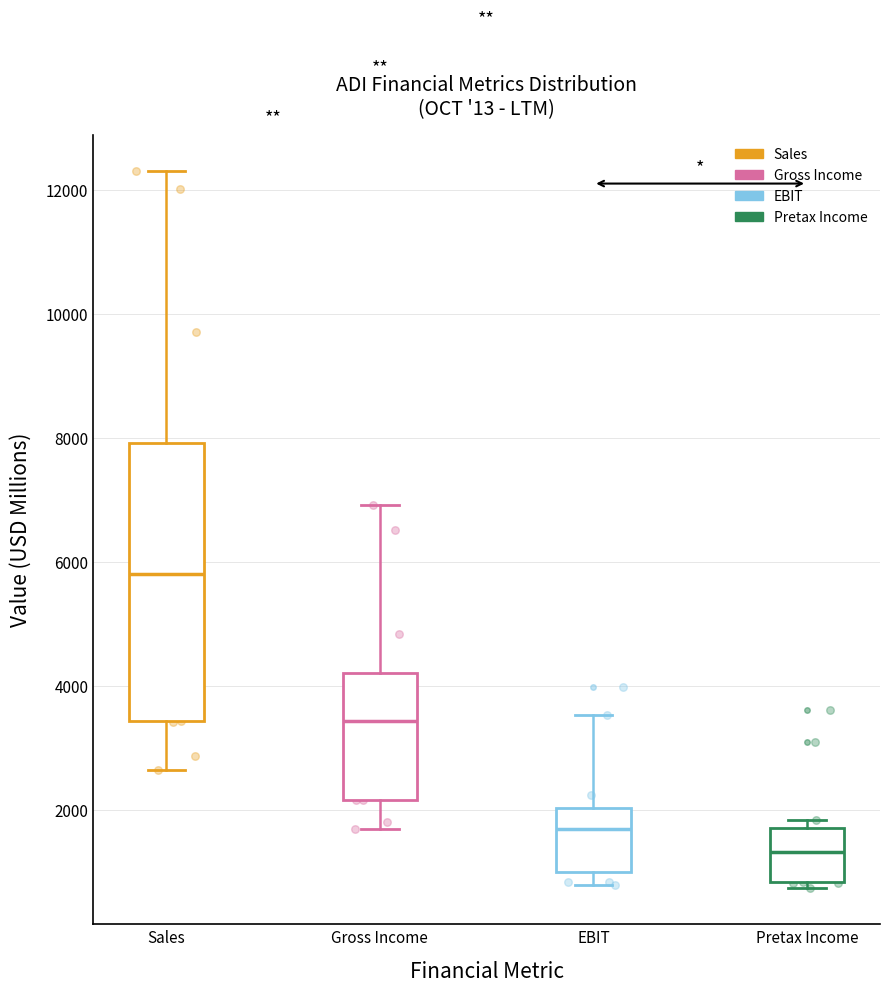

Where is the upper edge of the box for EBIT on the y-axis? The values are not printed on the chart, so give them approximately, as read against the axis.

2000